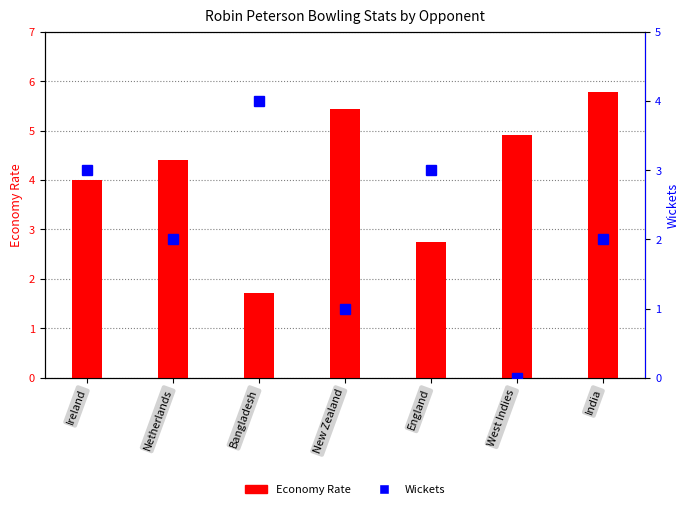

True or false: Wickets has a value of 1.4 at West Indies.

False